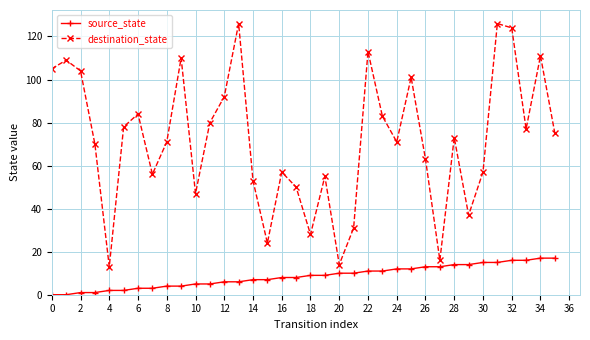

In destination_state, how many points are higher than both neighbors (excluding endpoints)?

11